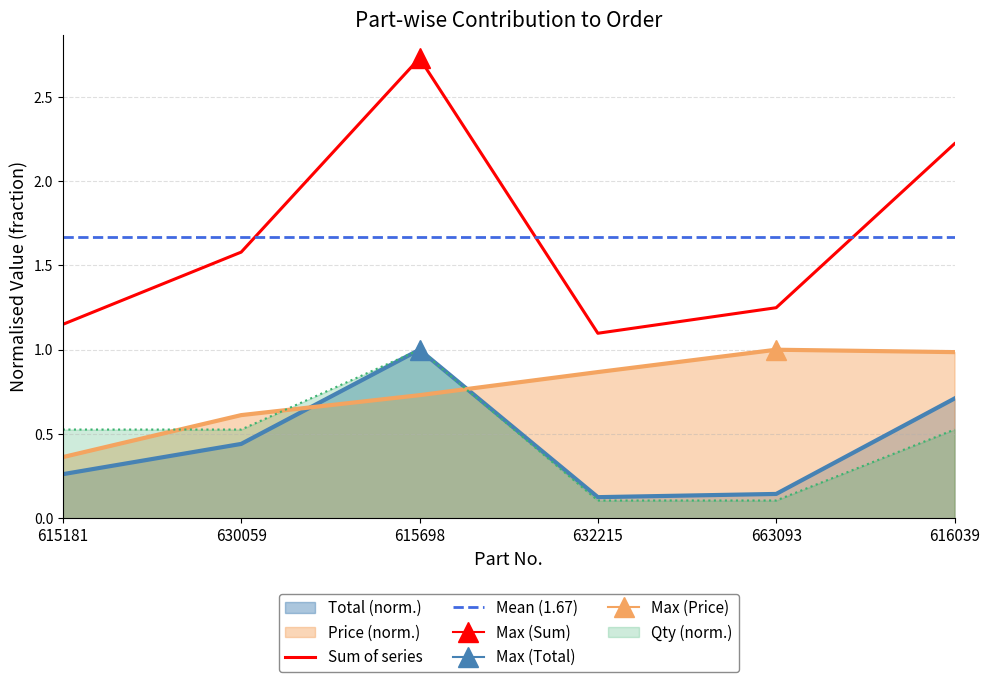

Which category has the lowest value across all series?

632215